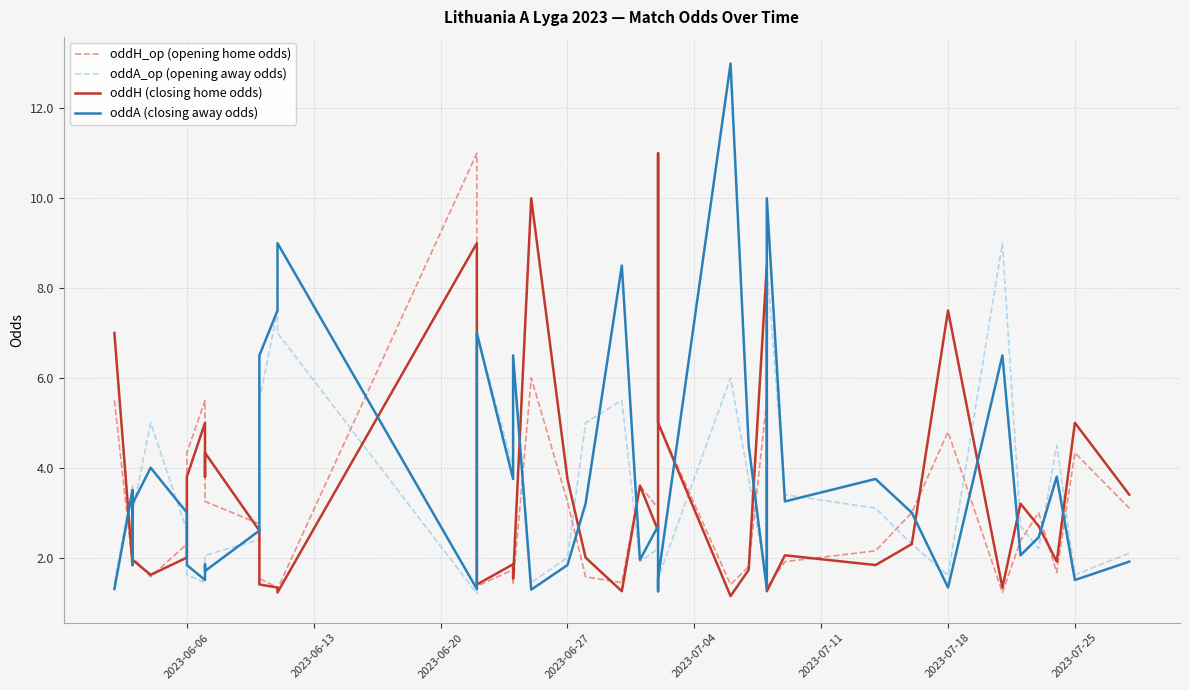

Reading left to right, what are all the values shown in this chart?

oddH_op (opening home odds): 5.5	1.9	2.4	2.0	1.6	2.3	4.3	5.5	3.3	3.2	2.8	1.5	1.3	1.3	11.0	1.4	1.7	1.4	6.0	3.2	1.6	1.4	3.6	3.1	5.0	5.0	1.4	1.8	5.5	1.3	1.9	2.1	3.0	4.8	1.2	2.4	3.0	1.7	4.3	3.1
oddA_op (opening away odds): 1.4	3.6	2.5	3.0	5.0	2.6	1.6	1.4	2.0	2.0	2.4	5.5	7.5	7.0	1.2	7.0	4.0	6.5	1.4	2.0	5.0	5.5	1.9	2.2	1.6	1.5	6.0	3.8	1.5	8.5	3.4	3.1	2.3	1.6	9.0	2.7	2.2	4.5	1.6	2.1
oddH (closing home odds): 7.0	1.8	3.5	1.9	1.6	2.0	3.8	5.0	3.8	4.3	2.6	1.4	1.3	1.2	9.0	1.4	1.9	1.5	10.0	3.8	2.0	1.2	3.6	2.6	11.0	5.0	1.1	1.7	8.5	1.2	2.0	1.8	2.3	7.5	1.3	3.2	2.7	1.9	5.0	3.4
oddA (closing away odds): 1.3	3.5	1.8	3.2	4.0	3.0	1.8	1.5	1.9	1.7	2.6	6.5	7.5	9.0	1.3	7.0	3.8	6.5	1.3	1.8	3.2	8.5	1.9	2.7	1.2	1.5	13.0	4.5	1.3	10.0	3.2	3.8	3.0	1.3	6.5	2.0	2.5	3.8	1.5	1.9